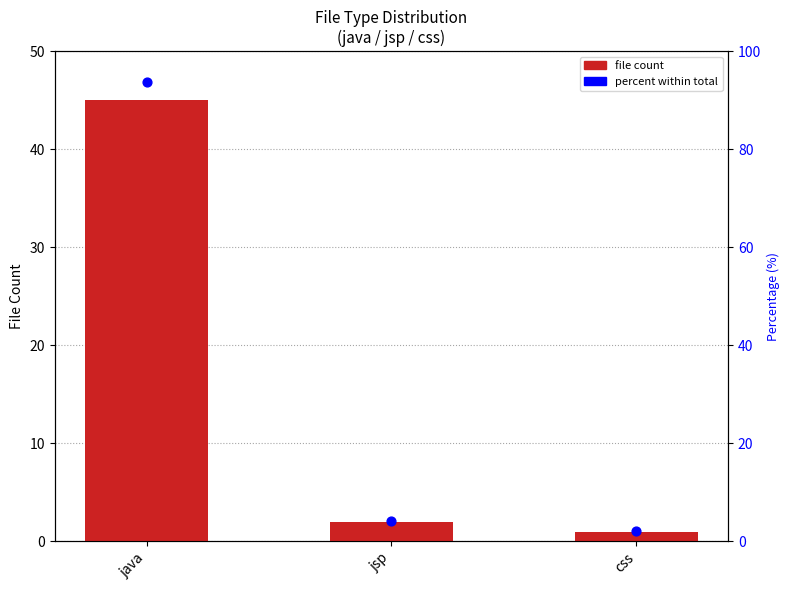

At how many categories does at least one series exceed 57?

1